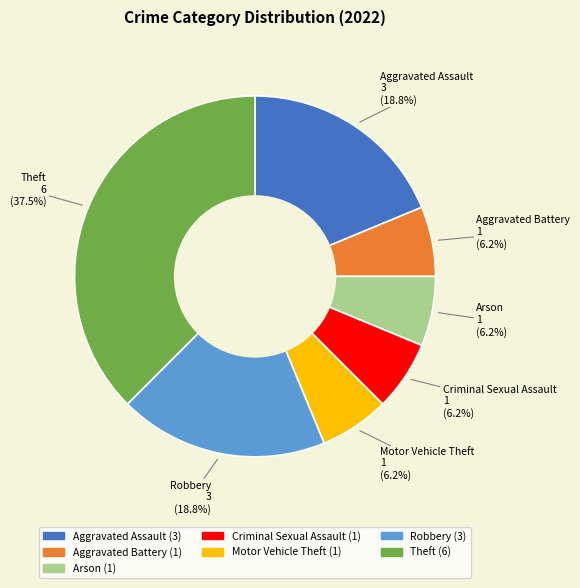

Does Arson account for over 50% of the chart?

No